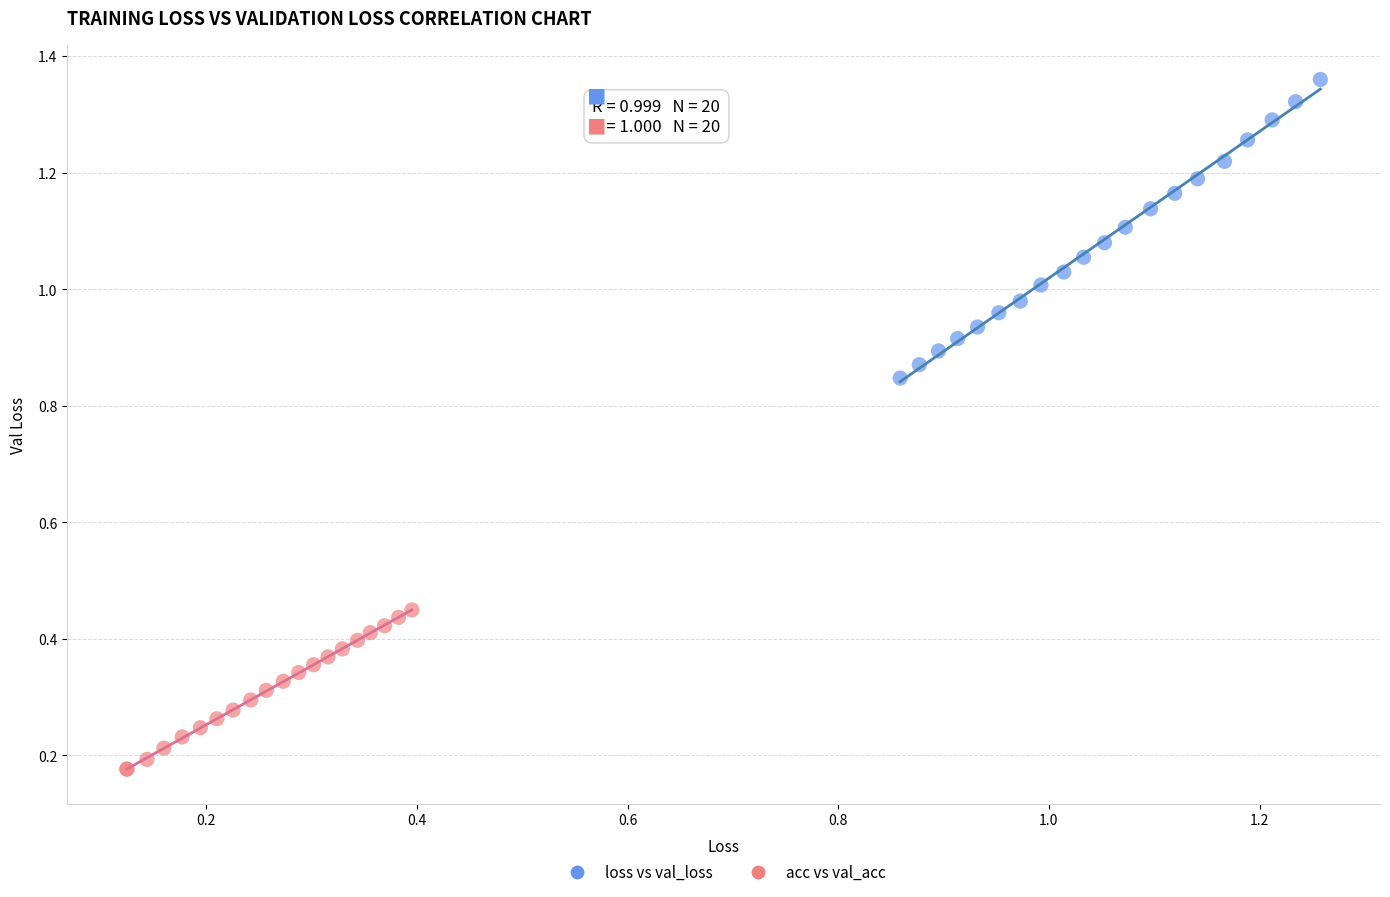

Which series reaches the minimum Y coordinate?

acc vs val_acc